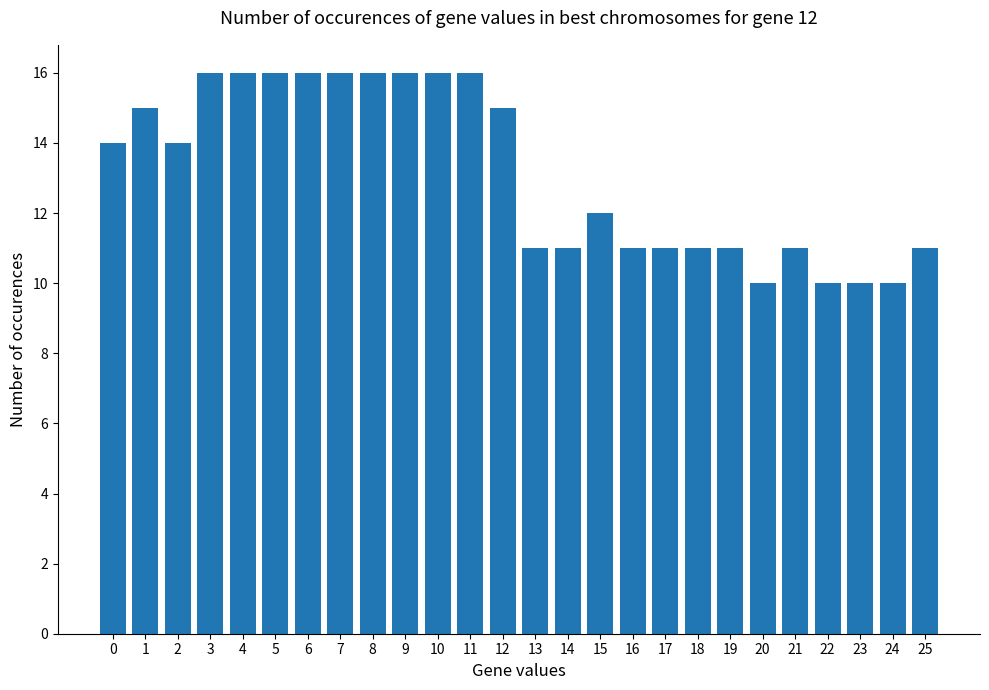

Read the value at 3.

16